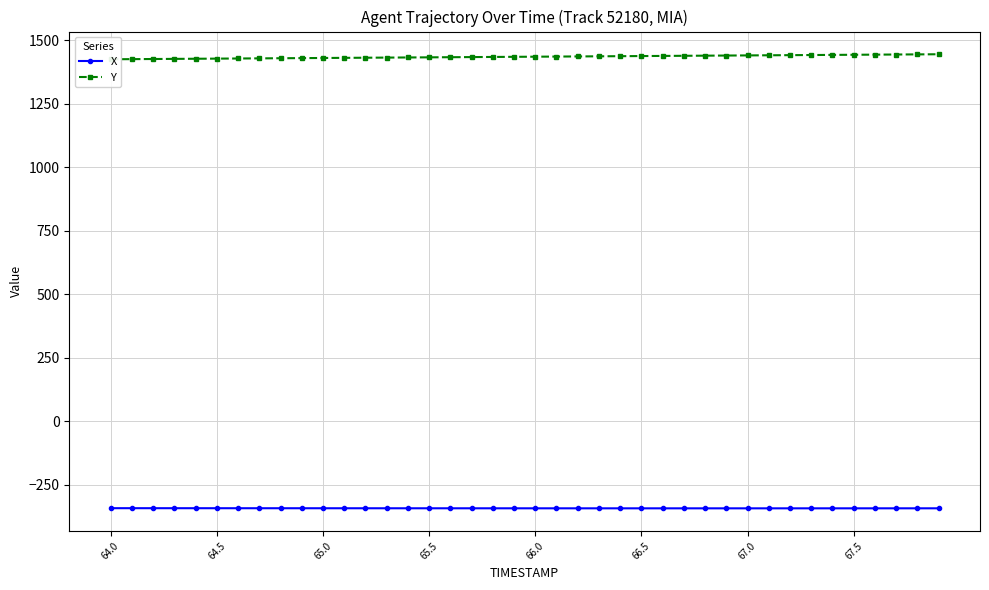

True or false: Y and X cross at least once.

False